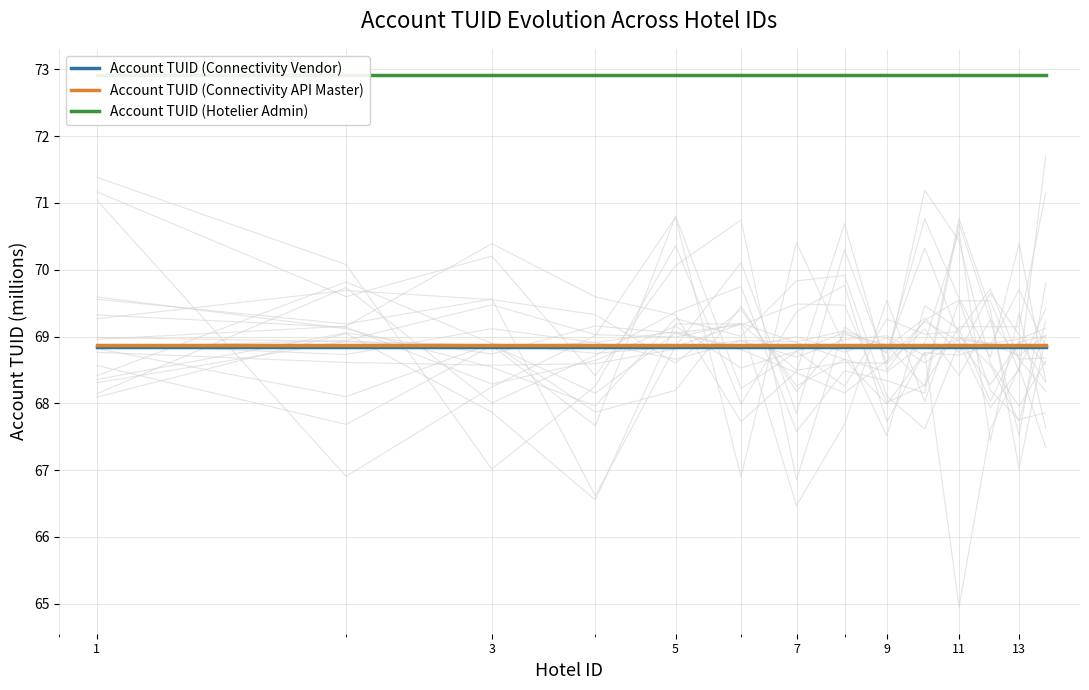

At which category is the sum across all series the highest?

1